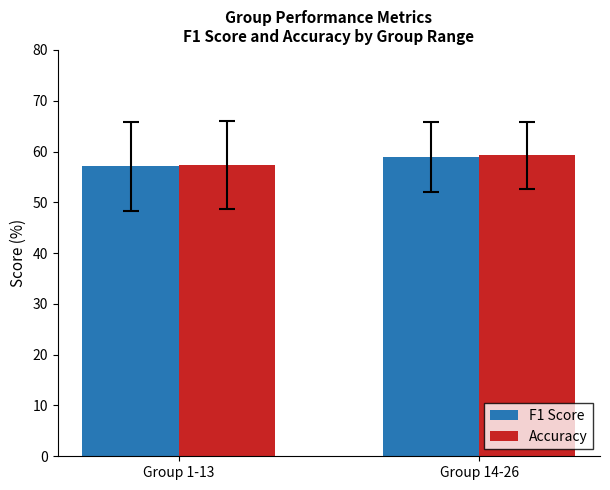

What is the value of the F1 Score bar at the 1st from the left?

57.1